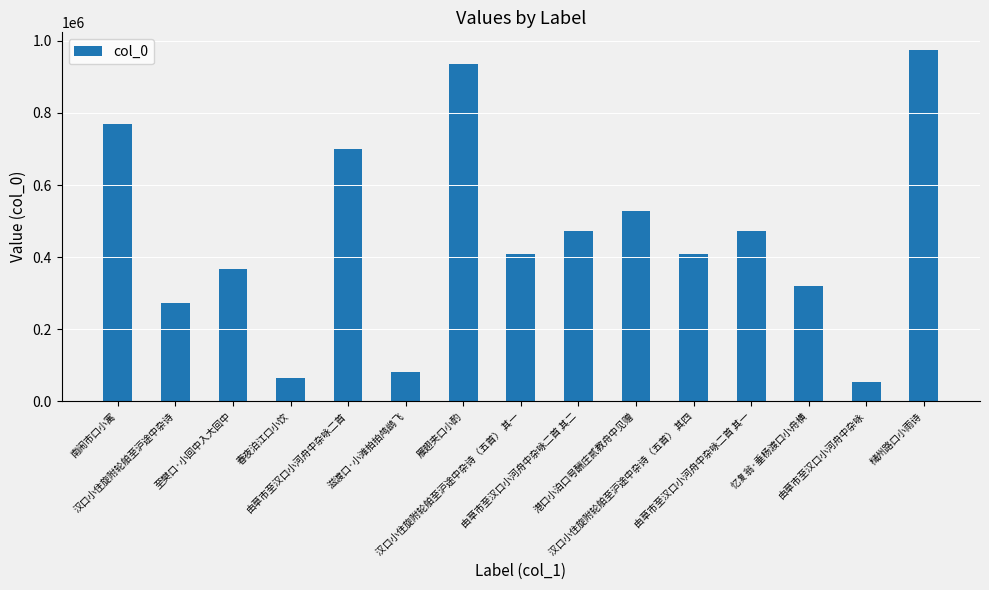

What is the difference between the maximum and minimum values?

921016